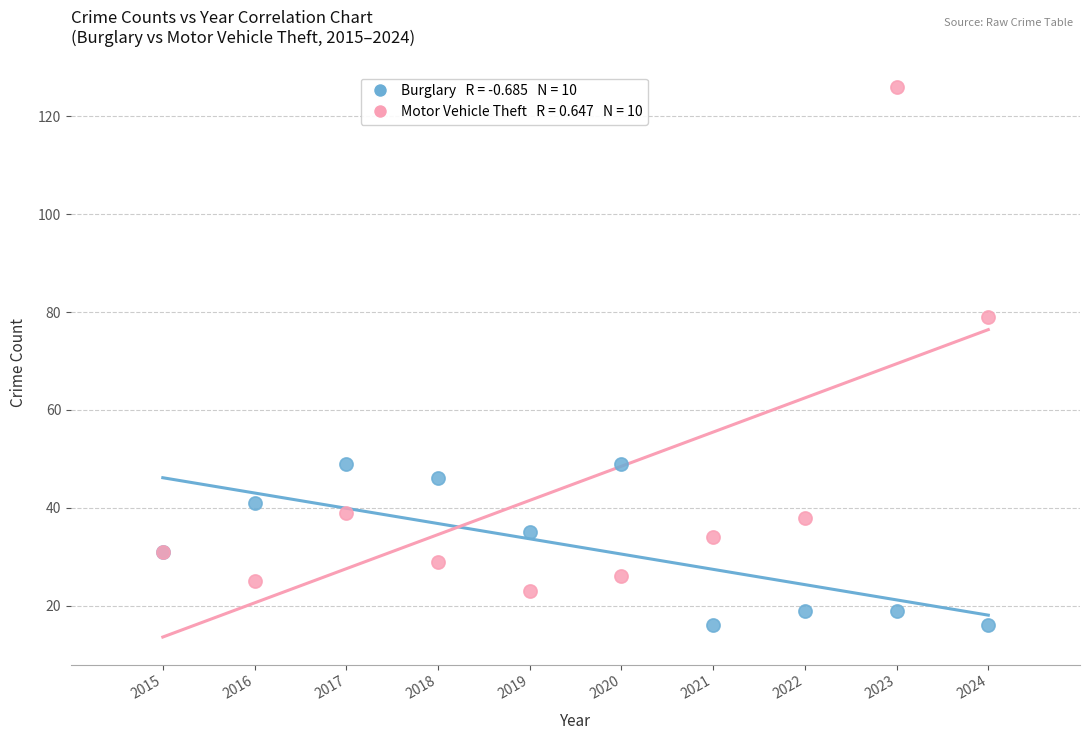

Across all series, what Y value is closest to 71?

79